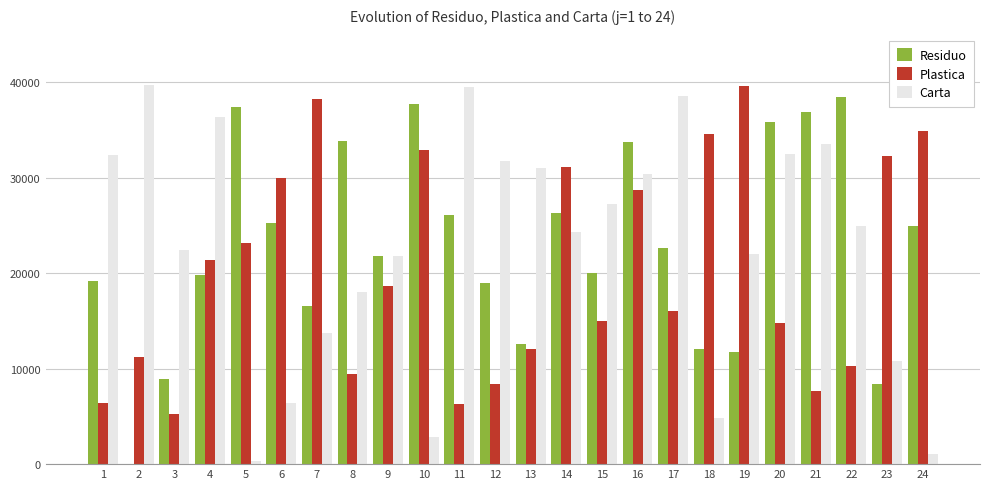

Are the bars horizontal?

No